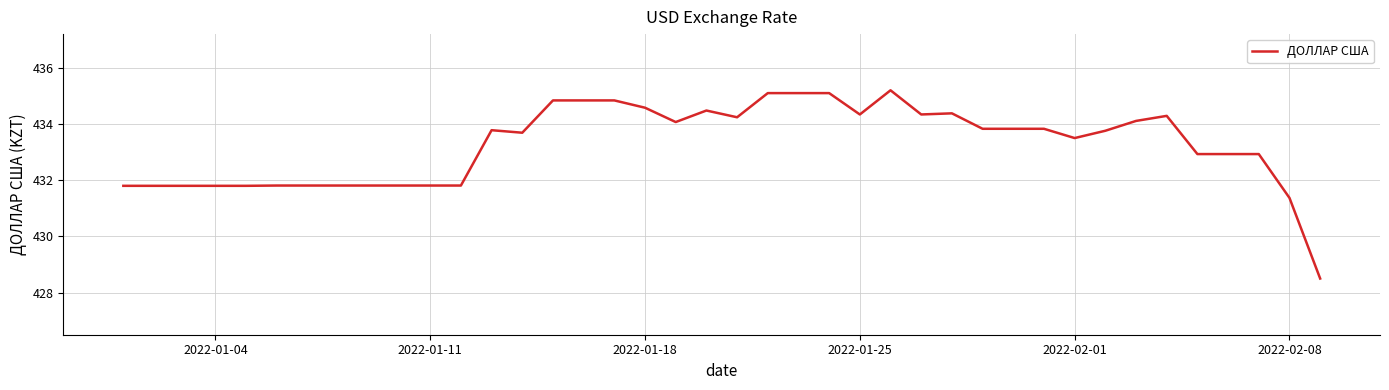

What is the maximum value shown in the chart?

435.2